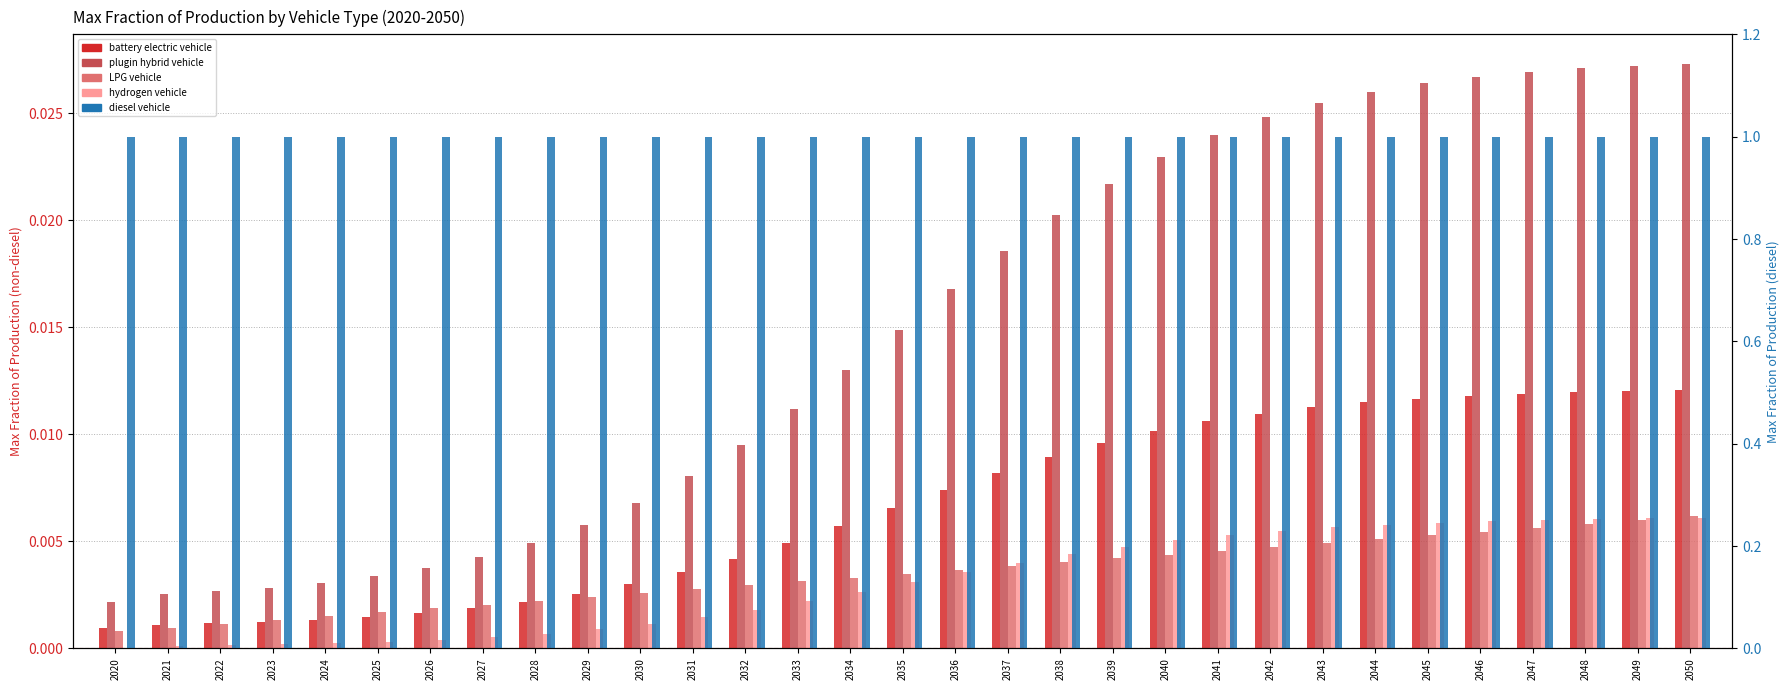

What are all the series names shown in the legend?

battery electric vehicle, plugin hybrid vehicle, LPG vehicle, hydrogen vehicle, diesel vehicle